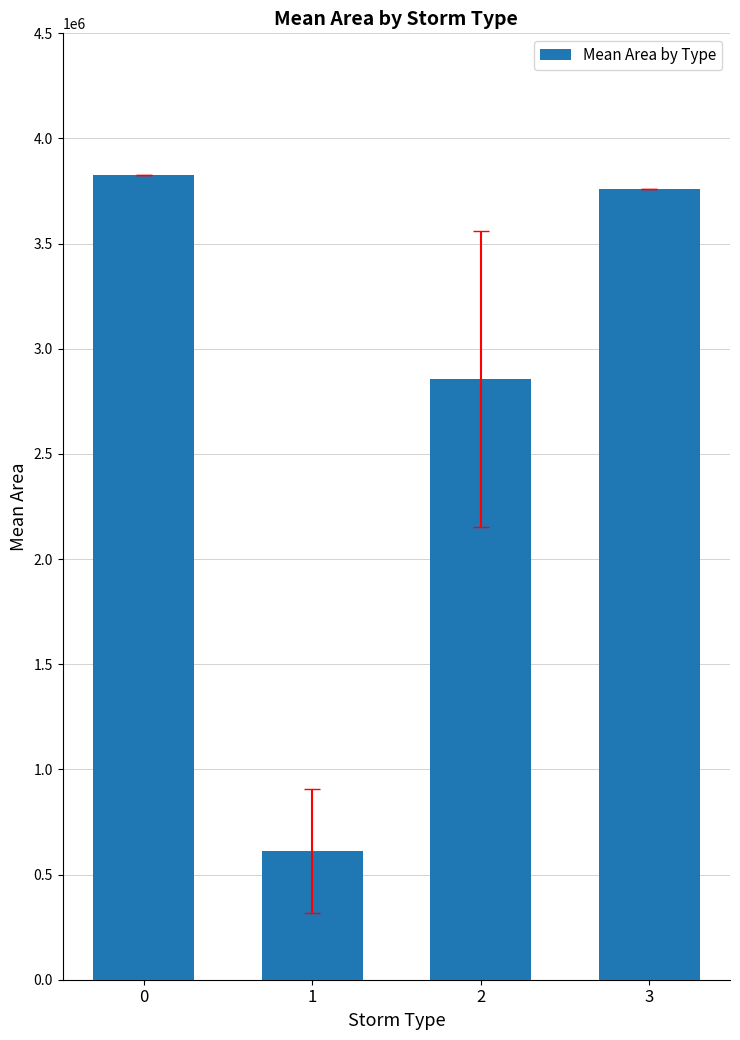

What is the change in value from 0 to 1?

-3216815.5